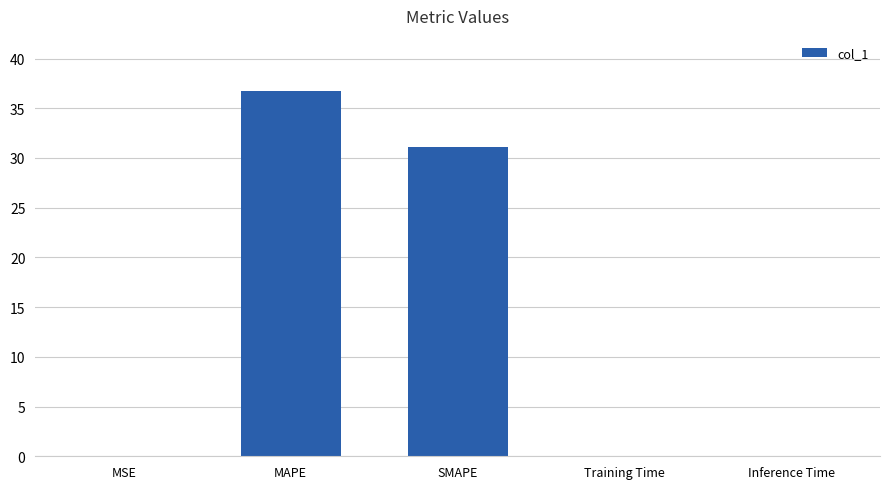

What is the change in value from SMAPE to Inference Time?

-31.1